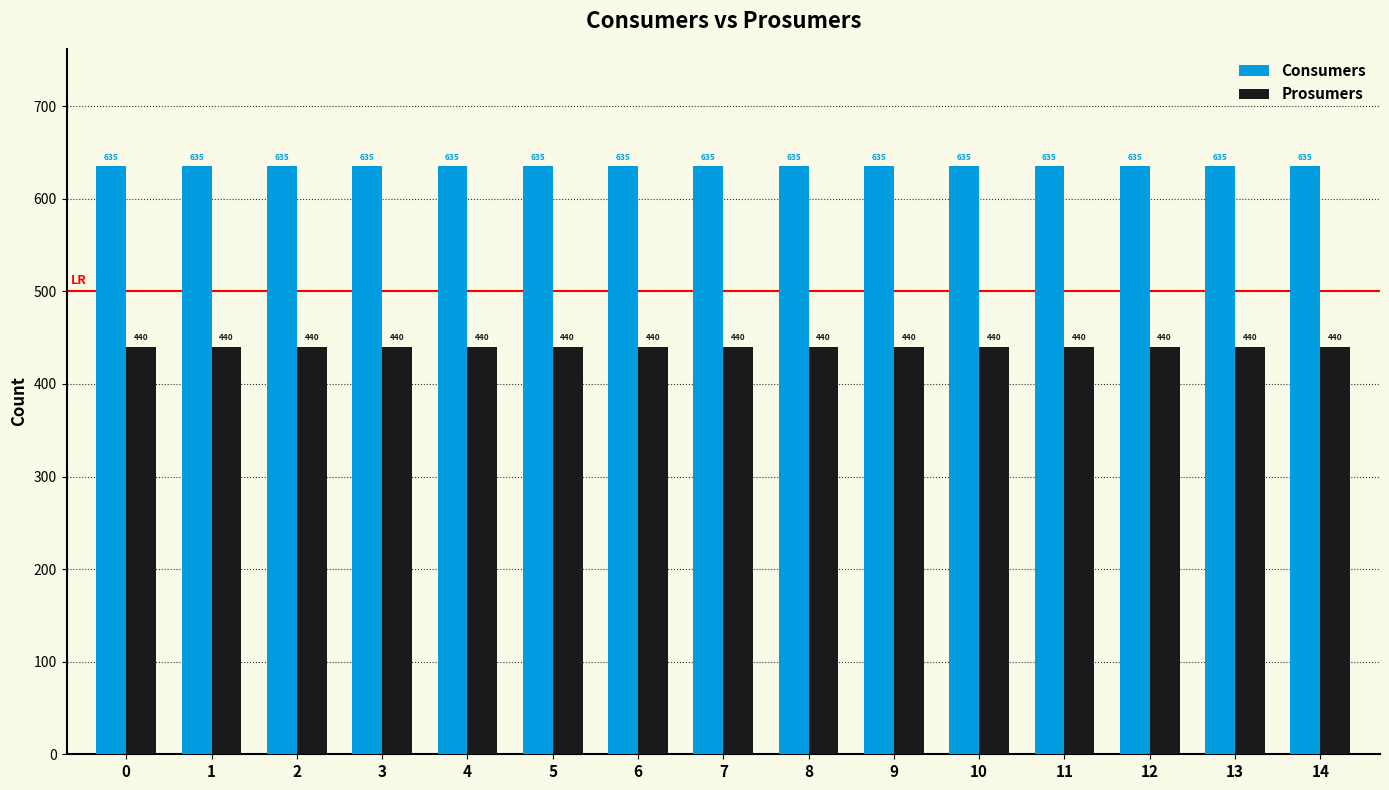

Are the bars grouped side by side (vs. stacked)?

Yes